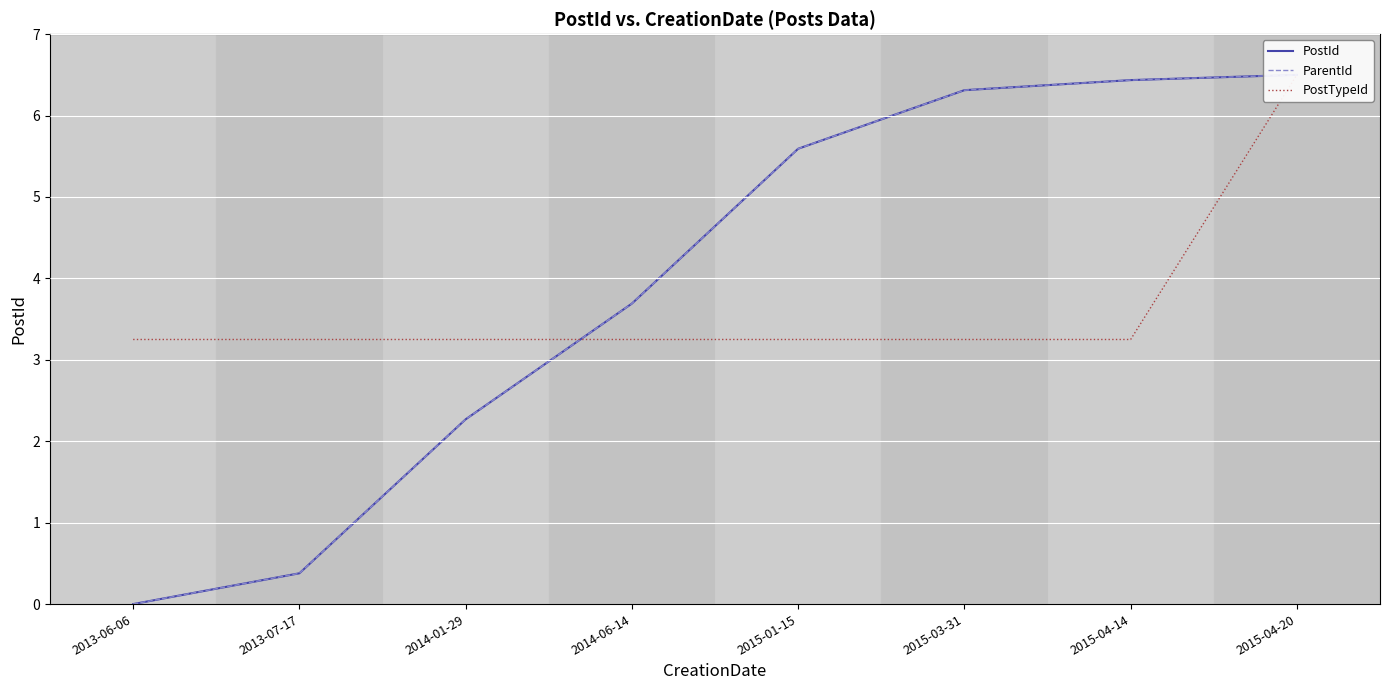

Which series has the largest total across all categories?

PostId